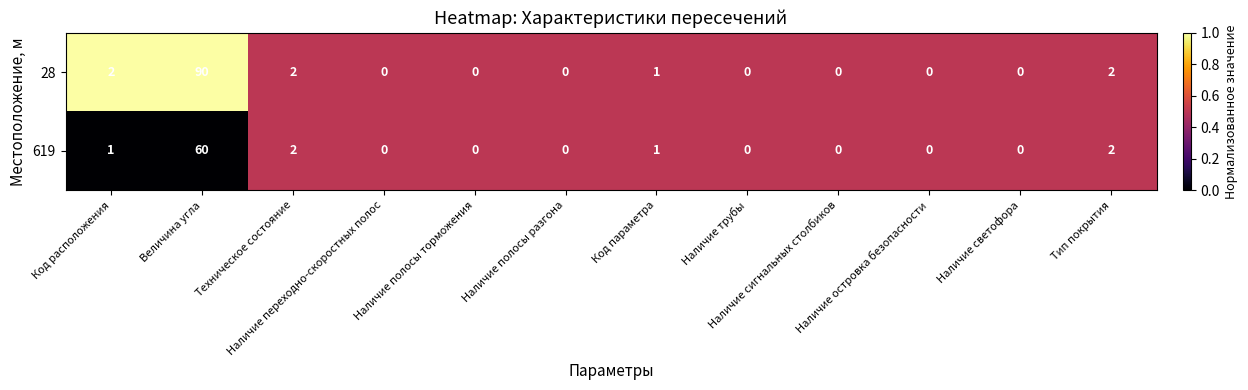

Which series has the largest range (max minus min)?

28